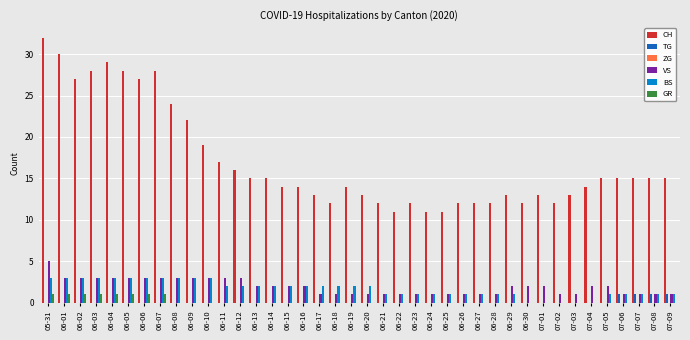

What is the sum of all CH values?

682